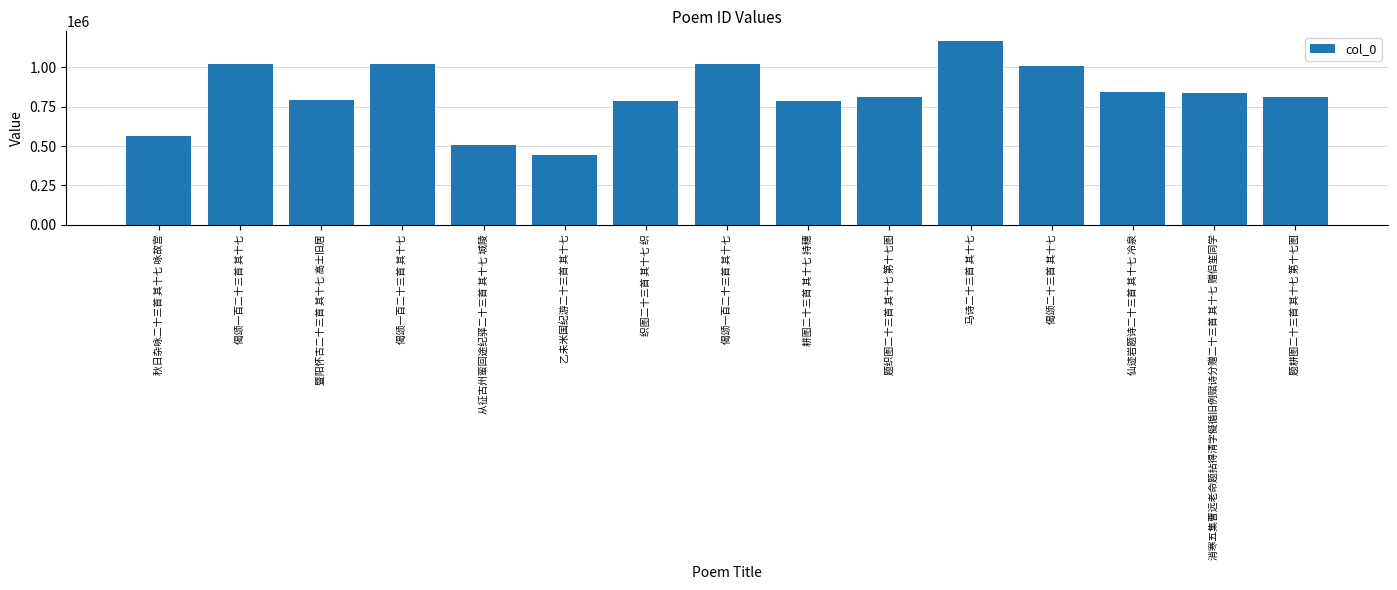

What is the label of the 6th bar from the right?

题织图二十三首 其十七 第十七图